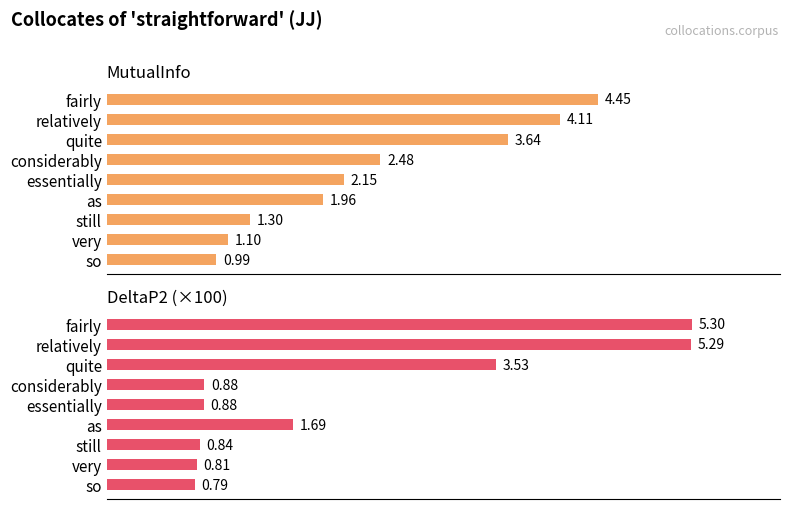

List the series in order of their peak value, lowest first.

MutualInfo, DeltaP2 (×100)